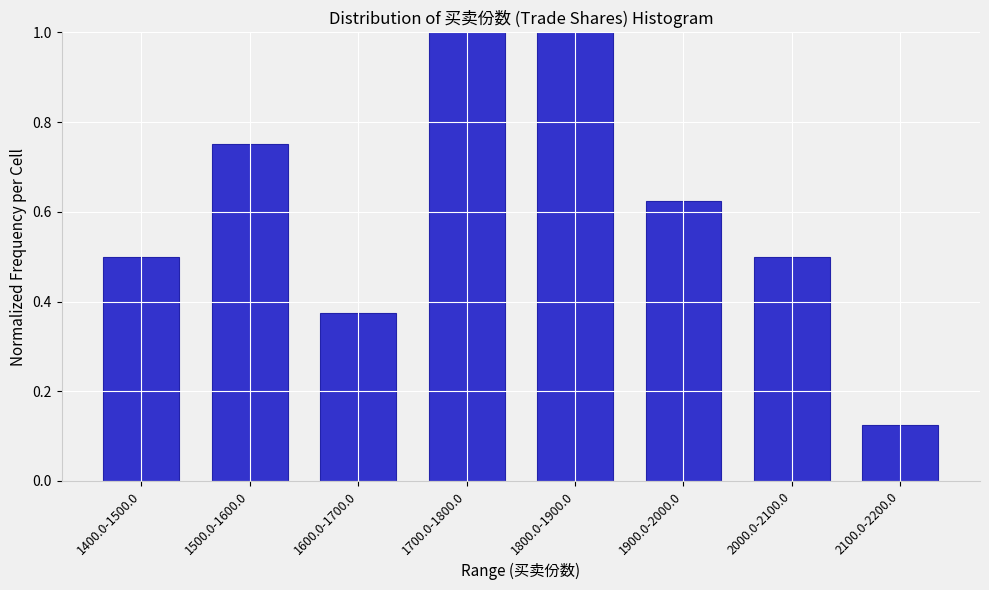

What is the difference between the second highest and minimum values?

0.9